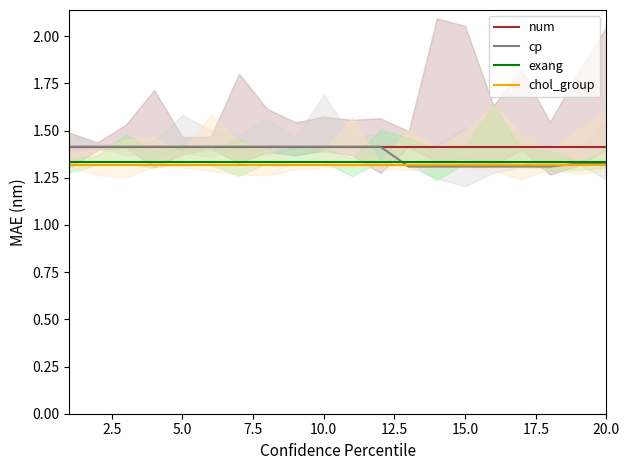

What is the minimum value for num?

1.4